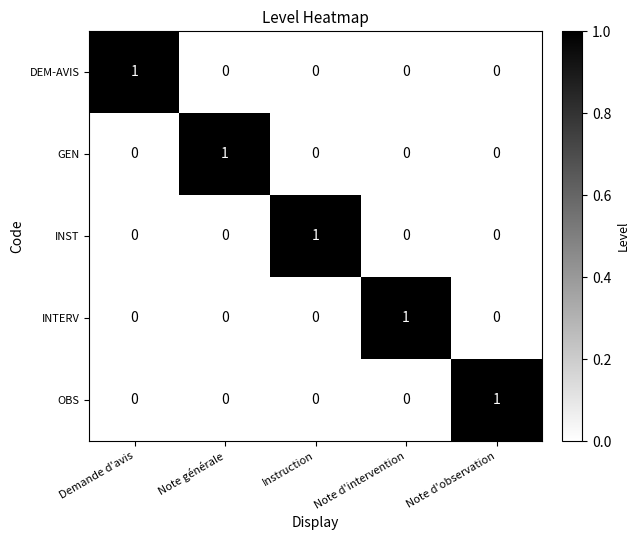

What is the maximum value shown in the chart?

1